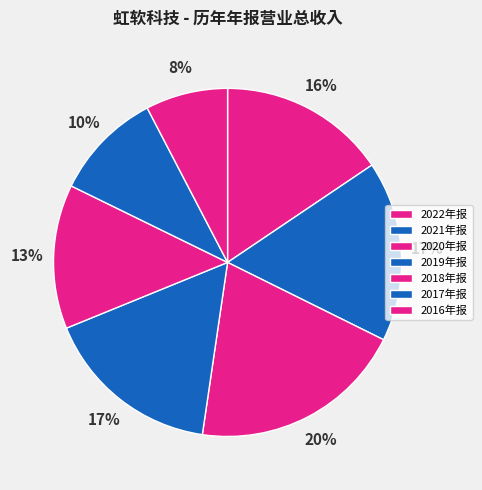

How much of the chart is everything except 2020年报?

80.0%